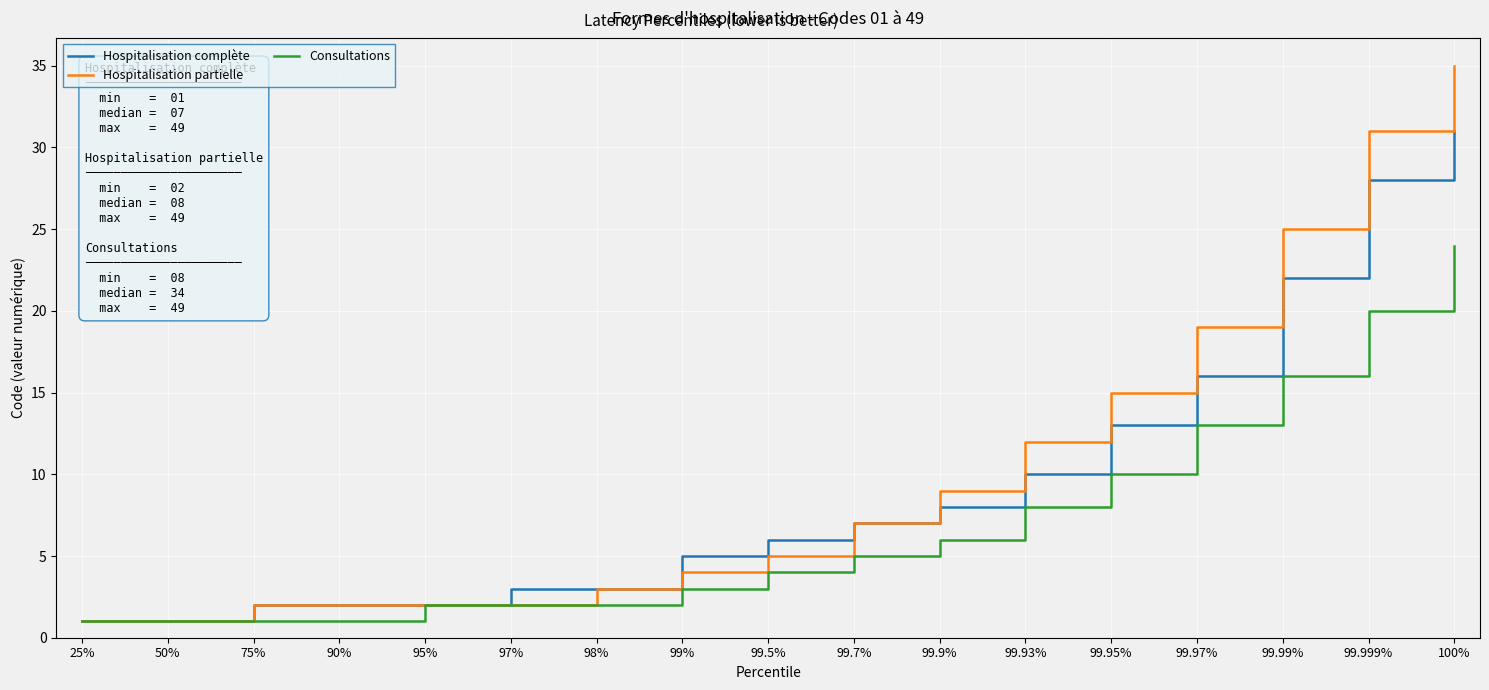

What is the spread (max minus min) of values at 98%?

1